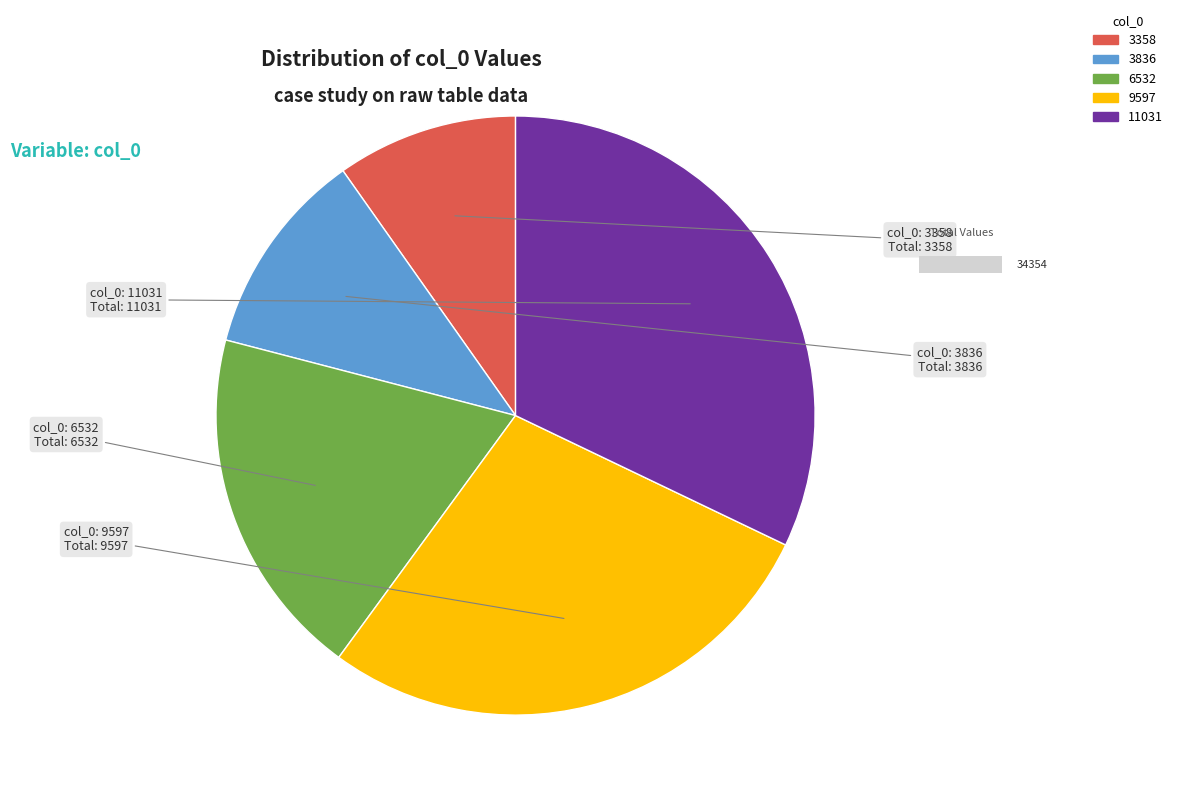

To the nearest percent, what is the difference between the largest and smallest slice percentages?

22%